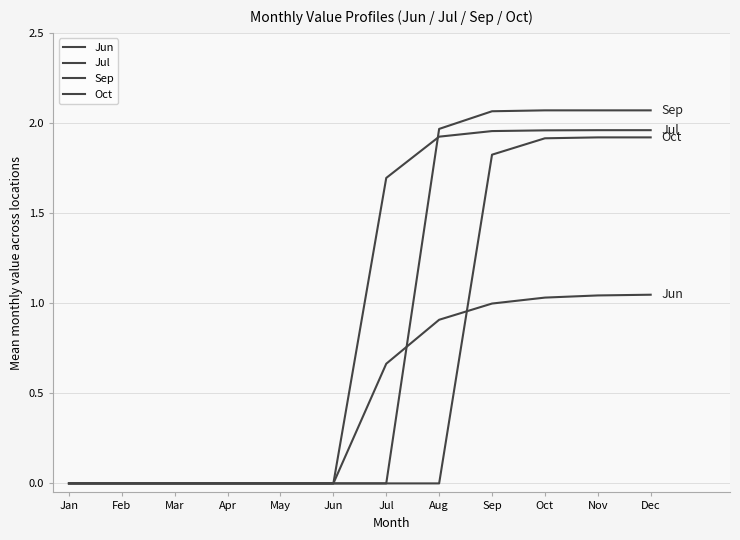

Reading left to right, list all the values displayed in this chart.

Jun: Jan=0.0	Feb=0.0	Mar=0.0	Apr=0.0	May=0.0	Jun=0.0	Jul=0.7	Aug=0.9	Sep=1.0	Oct=1.0	Nov=1.0	Dec=1.0
Jul: Jan=0.0	Feb=0.0	Mar=0.0	Apr=0.0	May=0.0	Jun=0.0	Jul=1.7	Aug=1.9	Sep=2.0	Oct=2.0	Nov=2.0	Dec=2.0
Sep: Jan=0.0	Feb=0.0	Mar=0.0	Apr=0.0	May=0.0	Jun=0.0	Jul=0.0	Aug=2.0	Sep=2.1	Oct=2.1	Nov=2.1	Dec=2.1
Oct: Jan=0.0	Feb=0.0	Mar=0.0	Apr=0.0	May=0.0	Jun=0.0	Jul=0.0	Aug=0.0	Sep=1.8	Oct=1.9	Nov=1.9	Dec=1.9